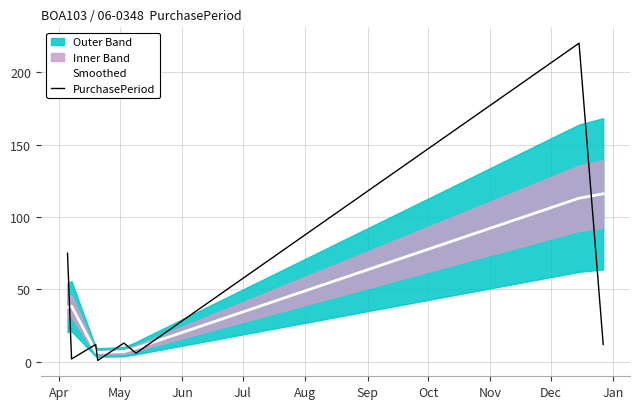

After their last crossing, which series has the higher values: PurchasePeriod or Smoothed?

Smoothed